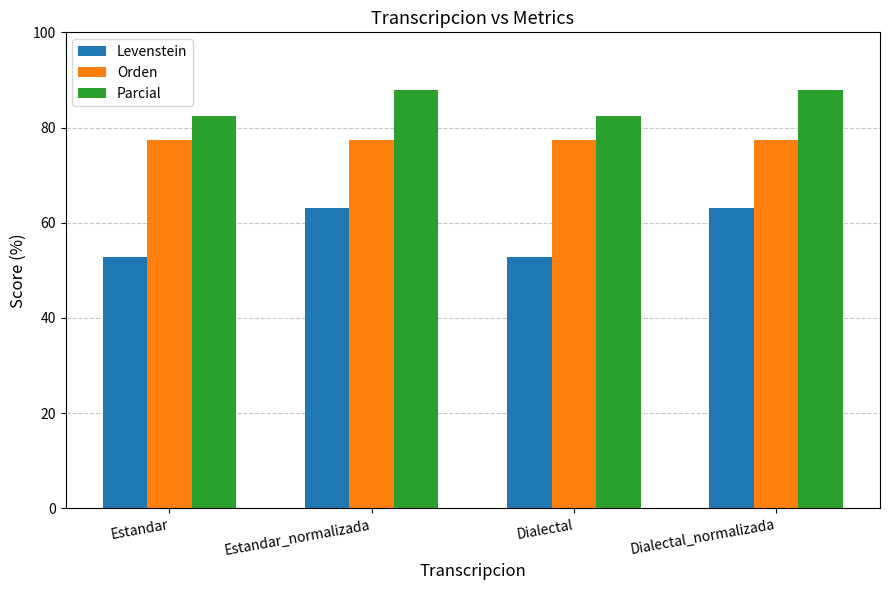

What is the greatest value displayed?

87.9